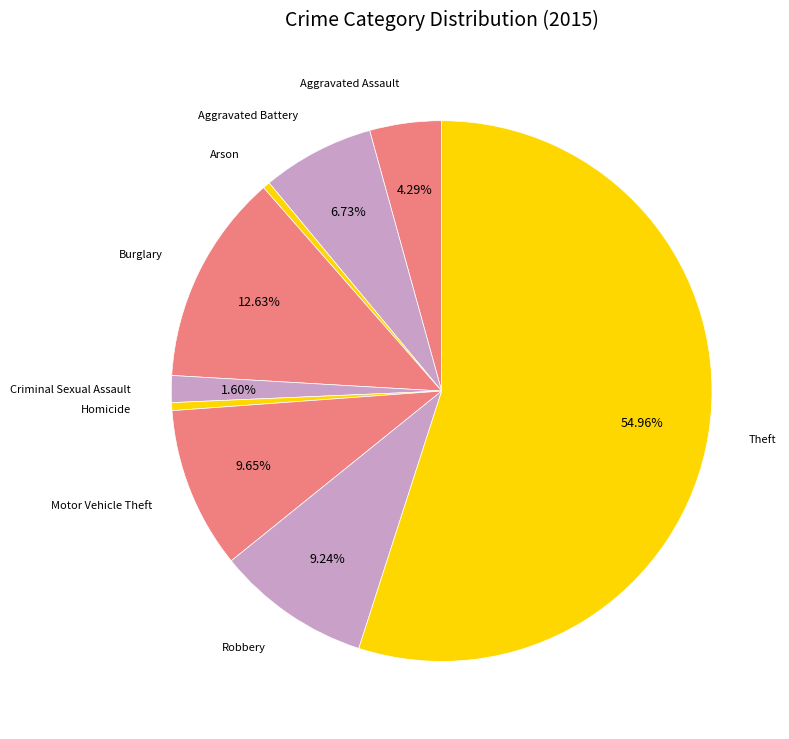

Approximately how many times larger is the value at Robbery compared to Criminal Sexual Assault?

5.8